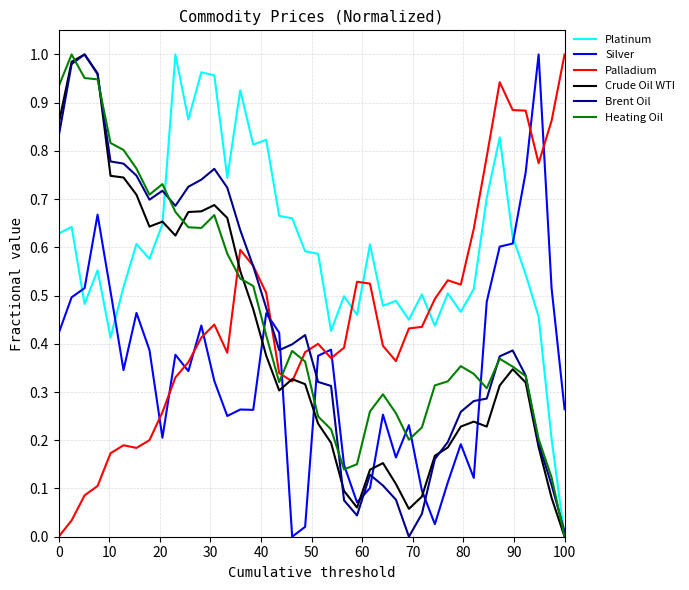

How many times do Palladium and Heating Oil cross each other?

3